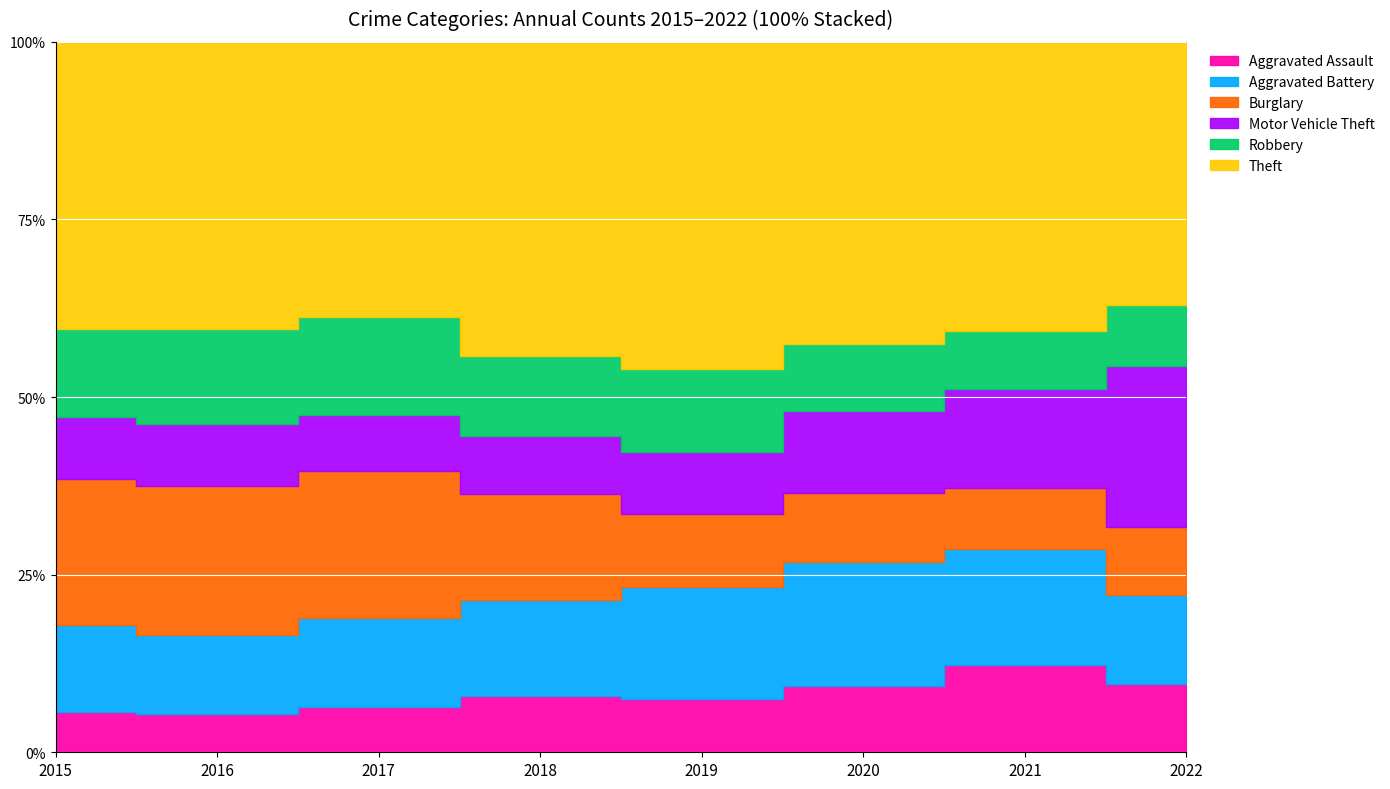

Reading left to right, list all the values displayed in this chart.

Aggravated Assault: 2015=79	2016=79	2017=99	2018=93	2019=91	2020=99	2021=131	2022=105
Aggravated Battery: 2015=169	2016=164	2017=194	2018=160	2019=193	2020=186	2021=175	2022=137
Burglary: 2015=286	2016=307	2017=318	2018=176	2019=127	2020=104	2021=92	2022=105
Motor Vehicle Theft: 2015=121	2016=128	2017=122	2018=96	2019=107	2020=123	2021=149	2022=248
Robbery: 2015=172	2016=196	2017=213	2018=132	2019=143	2020=101	2021=88	2022=93
Theft: 2015=561	2016=594	2017=599	2018=521	2019=563	2020=453	2021=435	2022=406